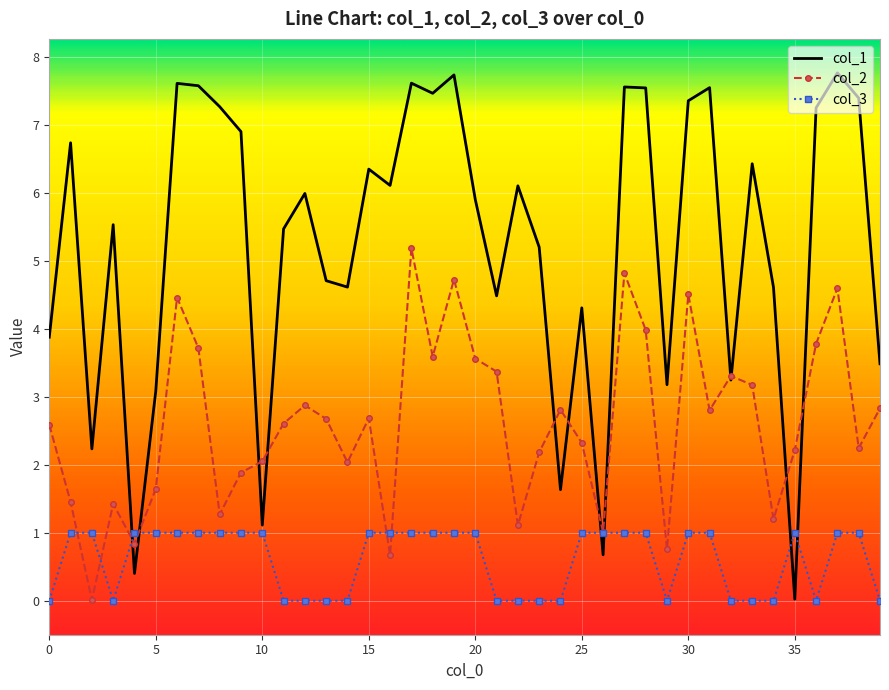

Which series has the widest spread of values?

col_1